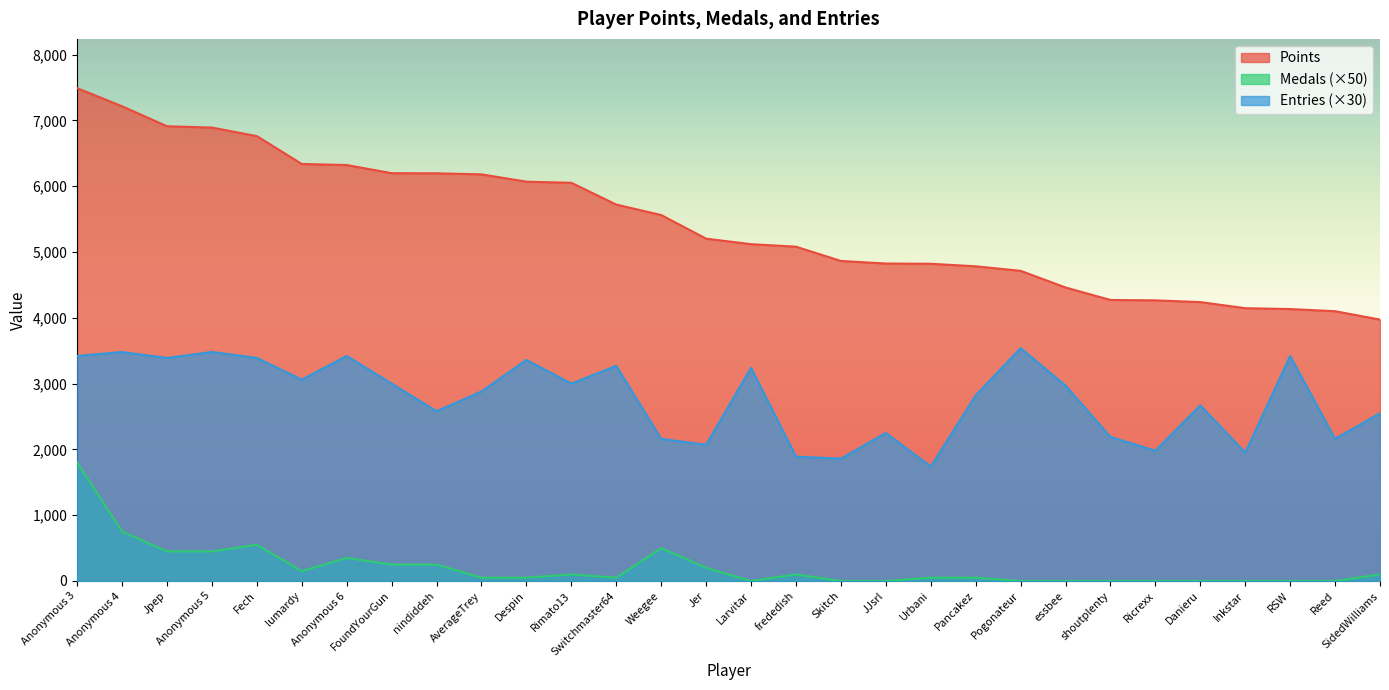

The value of Entries at Ricrexx is 1980. True or false?

True